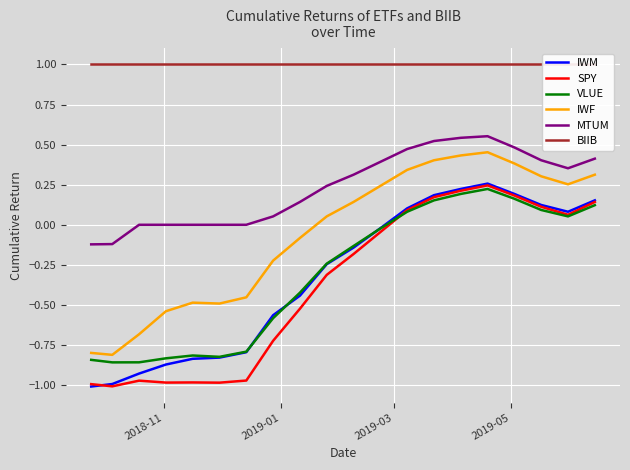

True or false: IWF and SPY intersect in this chart.

False